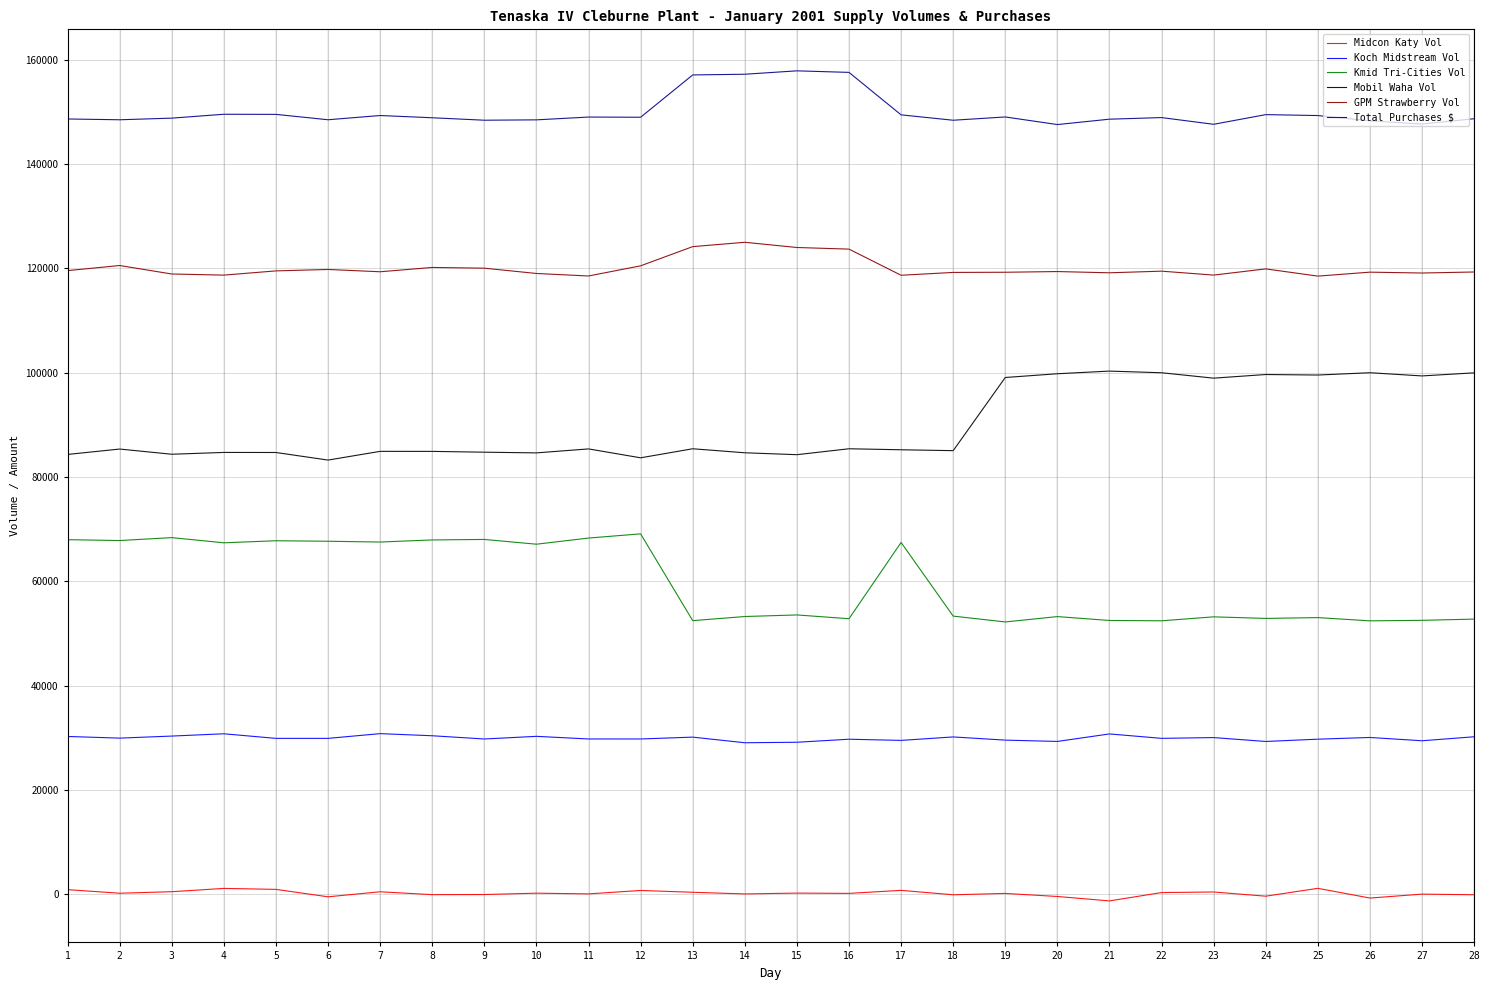

What is the value of the Koch Midstream Vol point at the 12th from the left?

29767.1